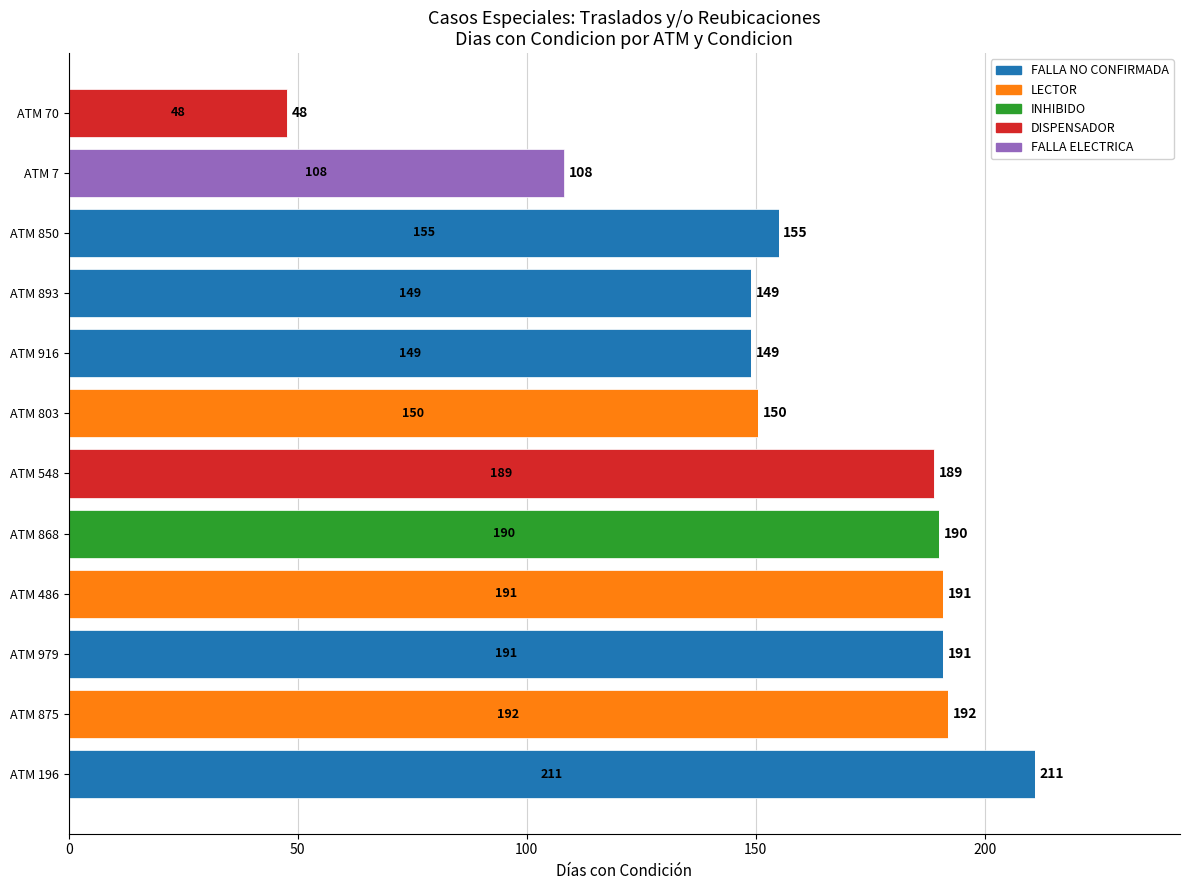

What is the total value across all series at ATM 893?

149.0